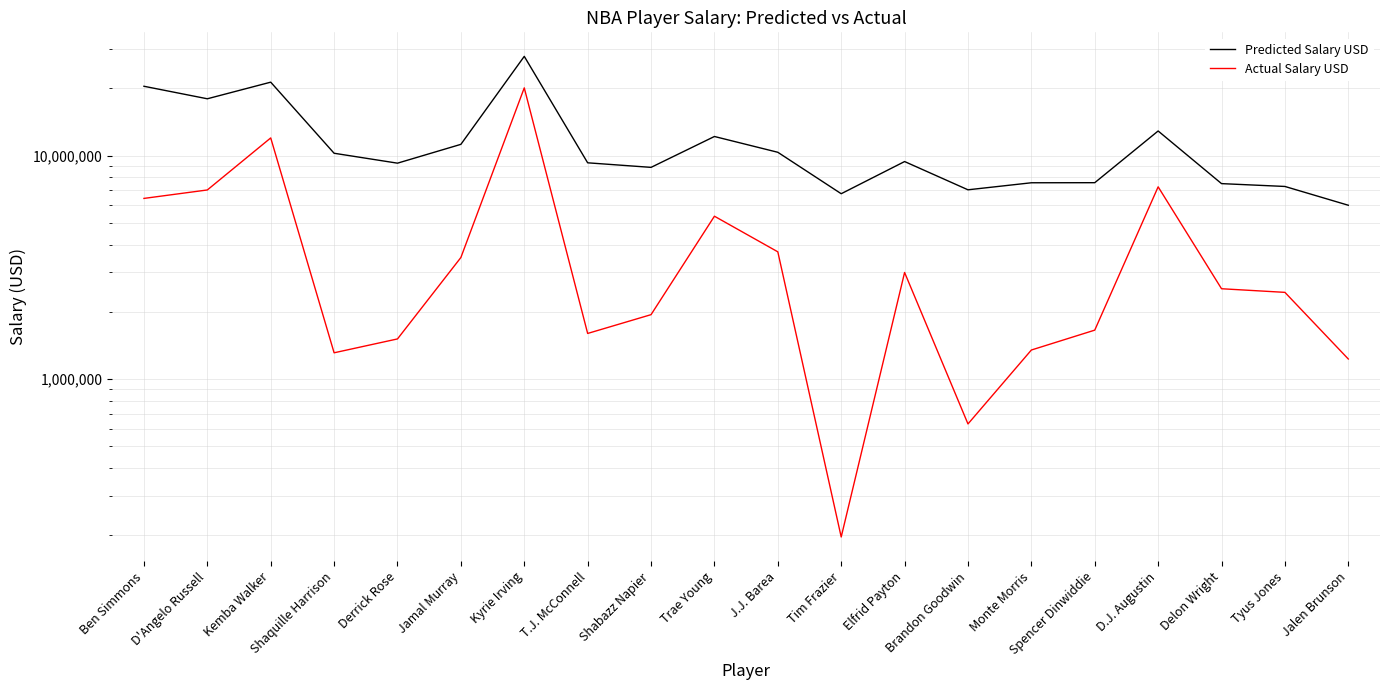

Which has a higher value, Jalen Brunson or Shabazz Napier?

Shabazz Napier